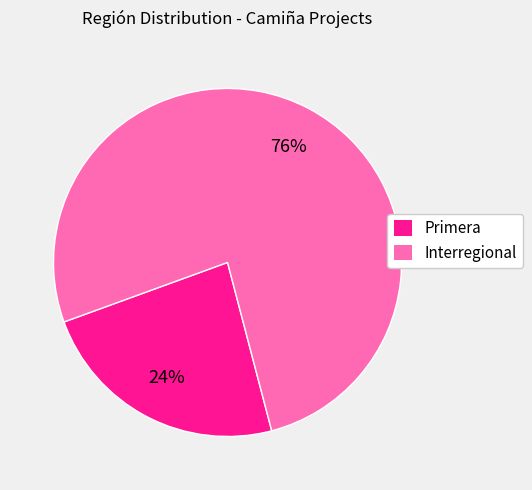

To the nearest percent, what portion does Primera represent?

24%